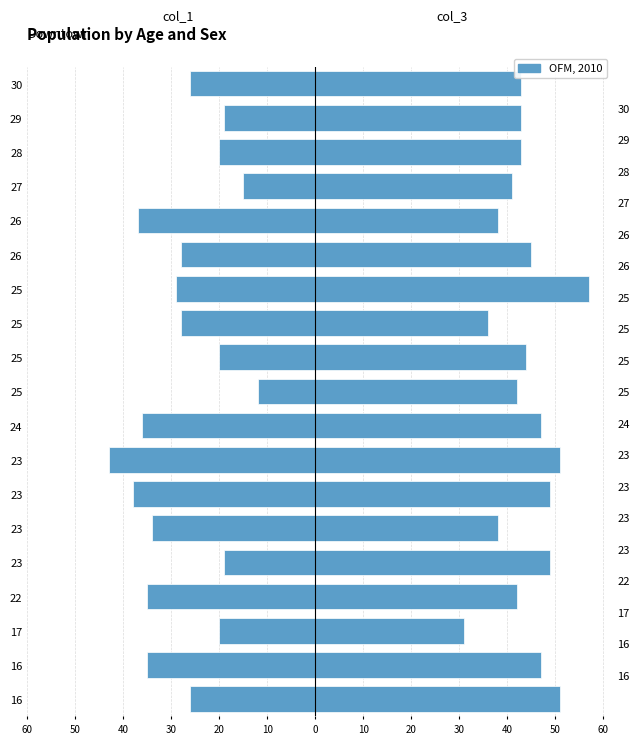

What is the spread (max minus min) of values at 28?

63